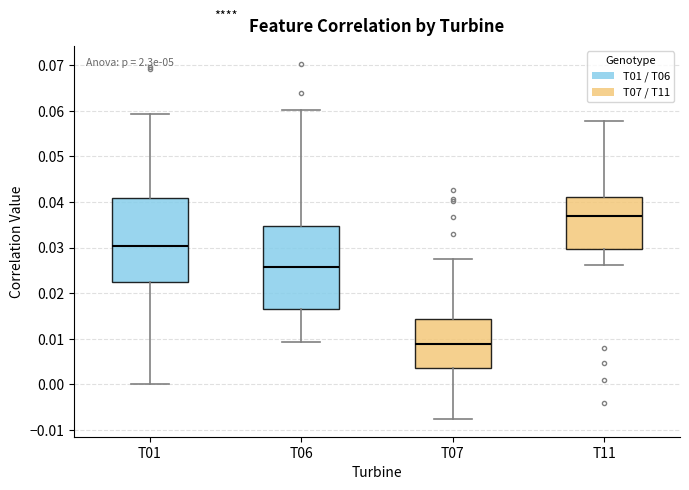

Reading left to right, transcribe this box plot: for each box, give where its median line is, the range the box spans, and where its two whiskers end, as read against the y-axis. The values are not printed on the chart, so give them approximately, as read against the axis.

T01: median 0.030, box 0.022 to 0.041, whiskers 0.000 to 0.059
T06: median 0.026, box 0.016 to 0.035, whiskers 0.009 to 0.060
T07: median 0.009, box 0.004 to 0.014, whiskers -0.008 to 0.027
T11: median 0.037, box 0.030 to 0.041, whiskers 0.026 to 0.058